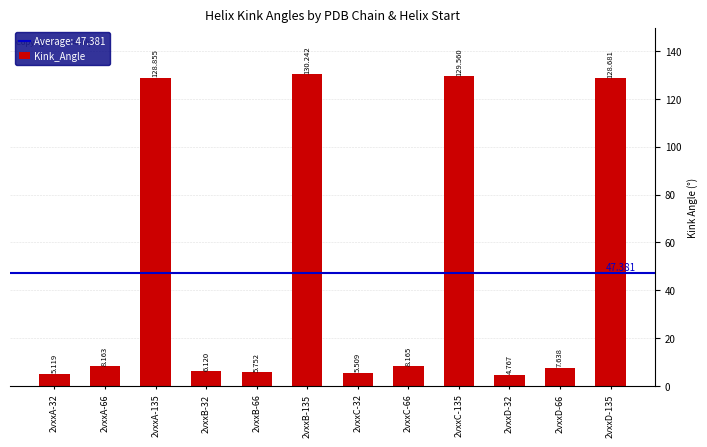

True or false: the data shows 9.0 at 2vxxB-32.

False